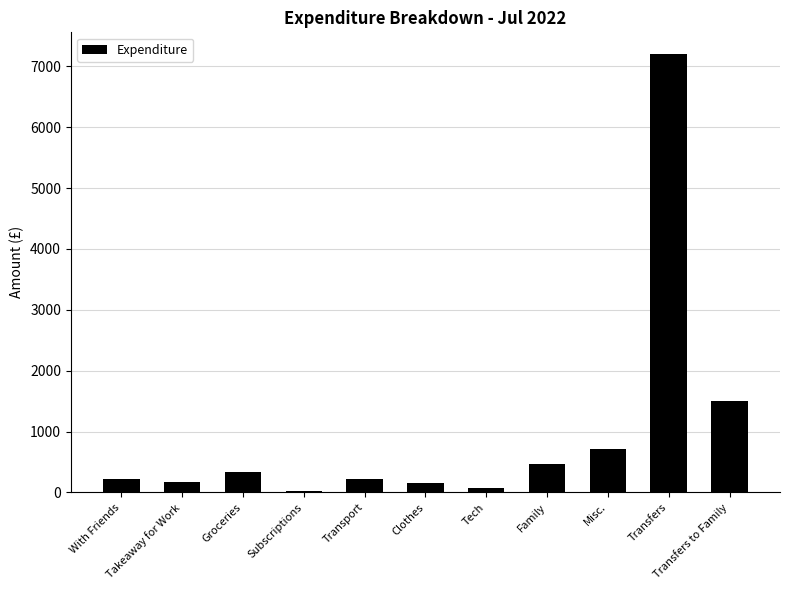

What is the maximum value shown in the chart?

7200.0